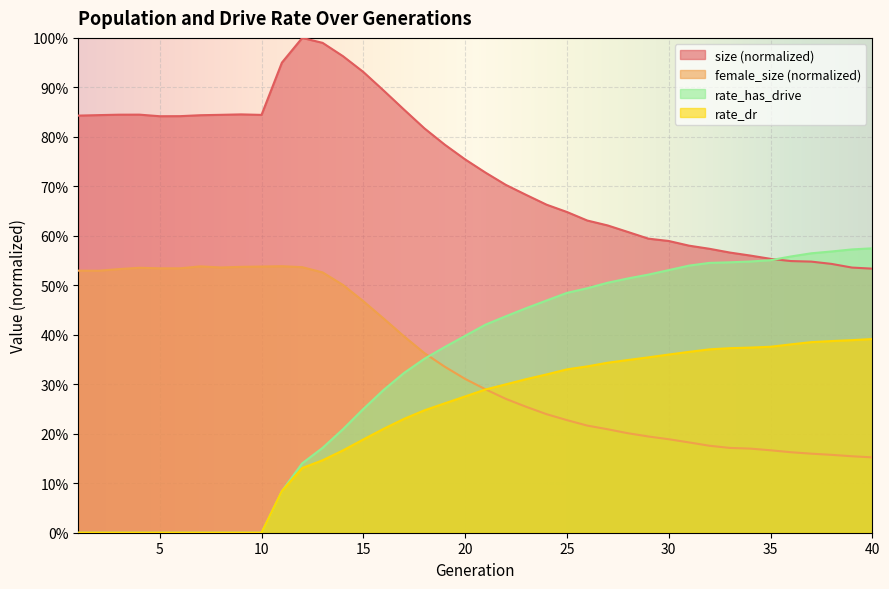

Between which two adjacent categories do rate_dr and female_size first intersect?

21 and 22